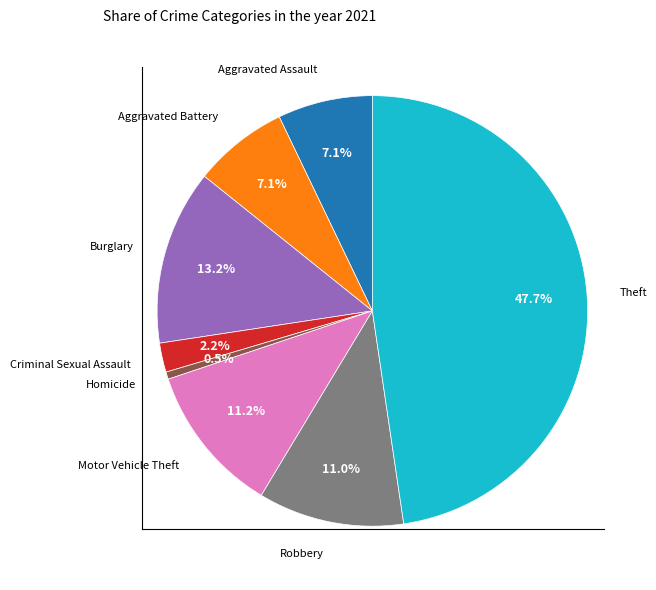

Does any single category account for the majority?

No